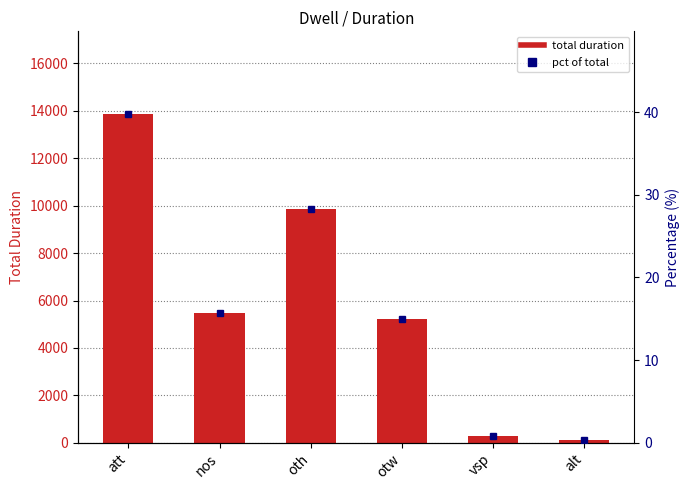

Which has a higher value, vsp or att?

att